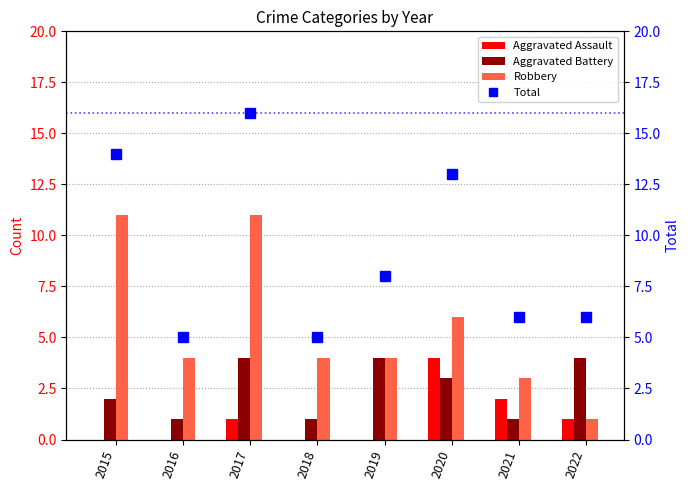

Is it true that Robbery equals 0 at 2022?

False